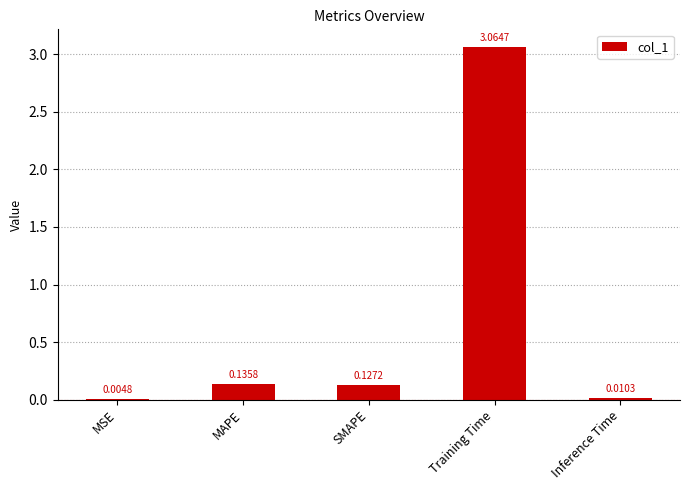

Are the bars grouped side by side (vs. stacked)?

No